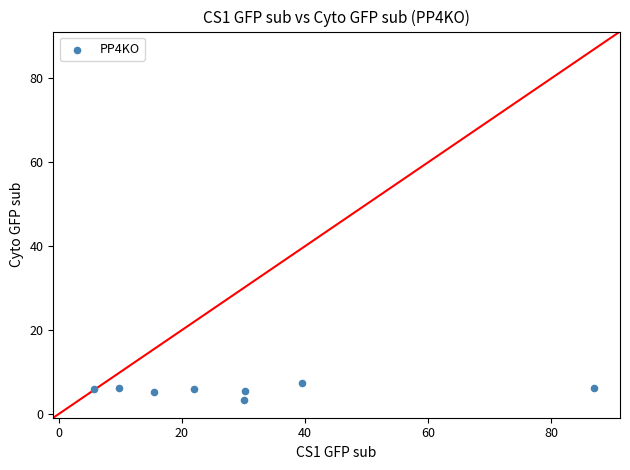

What is the average X value?

30.0